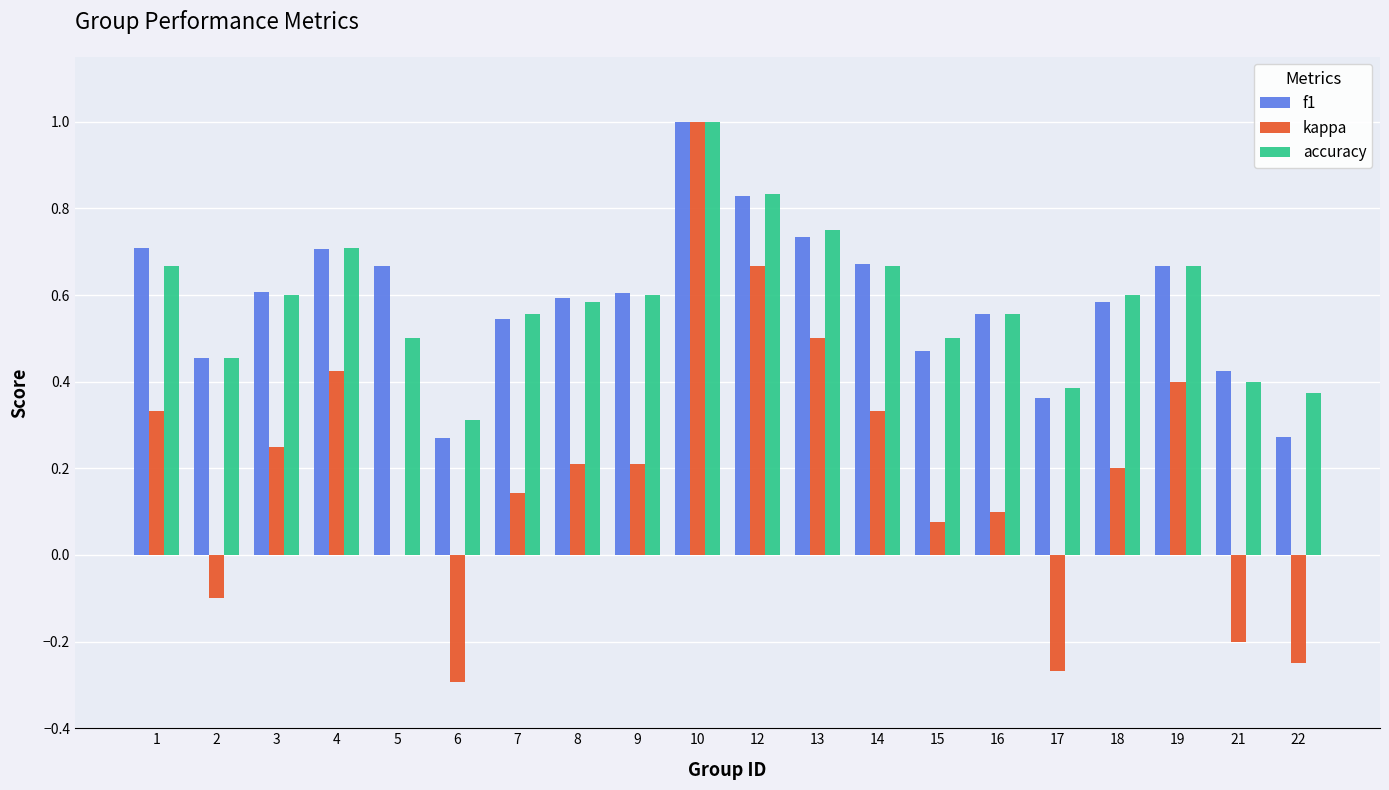

What is the sum of all accuracy values?

11.7